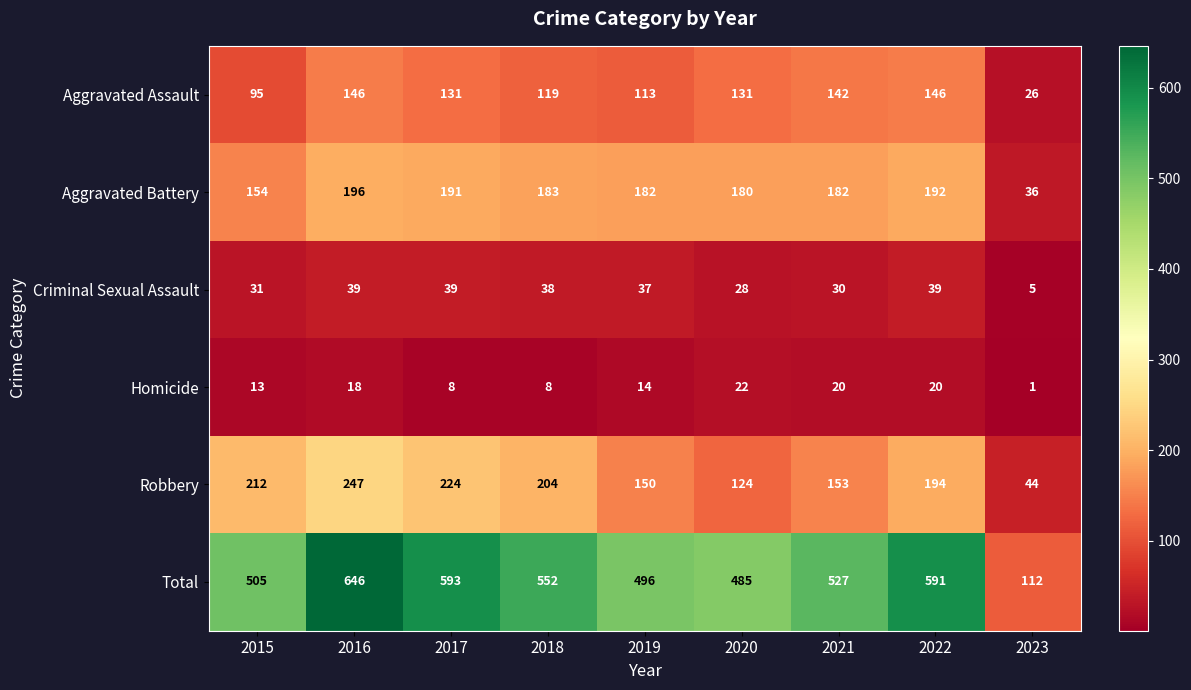

Which label corresponds to the largest value in the chart?

2016